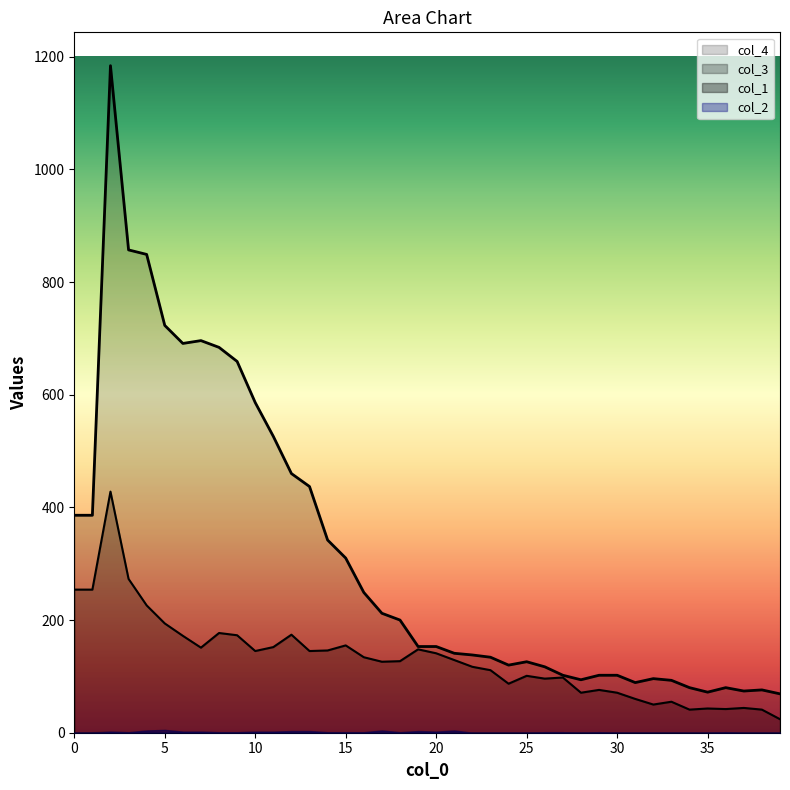

Which series has the largest range (max minus min)?

col_4